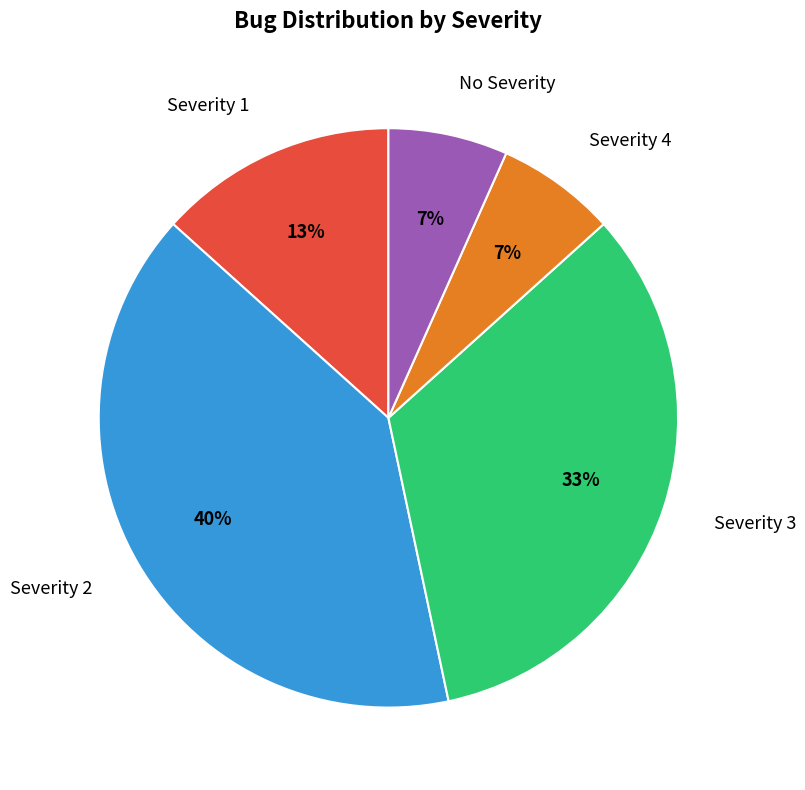

What is the ratio of the value at Severity 1 to the value at Severity 3?

0.4